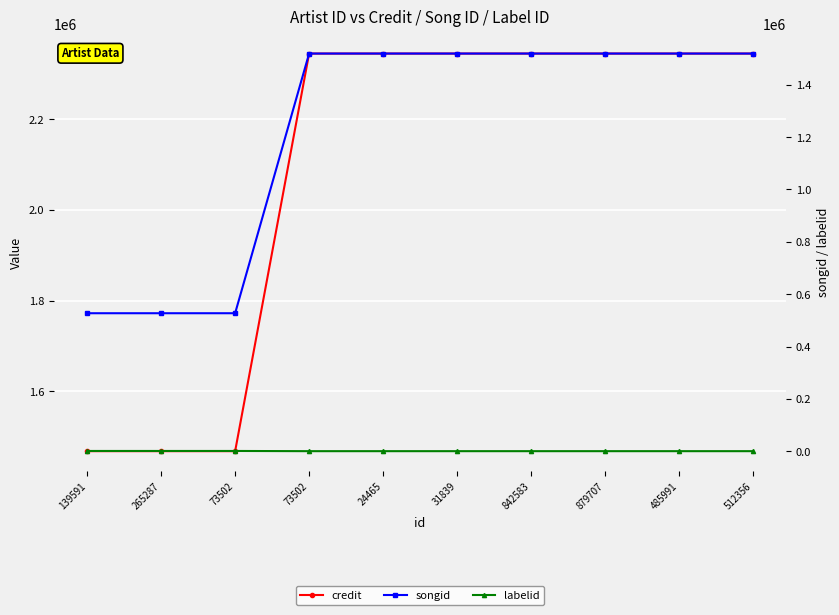

Which series has the largest range (max minus min)?

songid